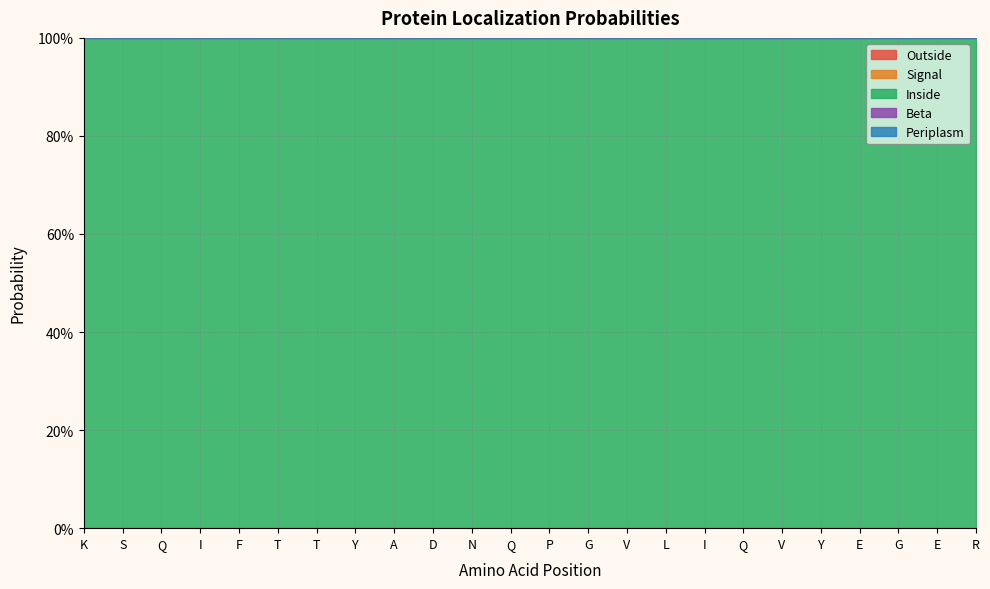

List the series in order of their peak value, highest first.

Inside, Outside, Signal, Beta, Periplasm